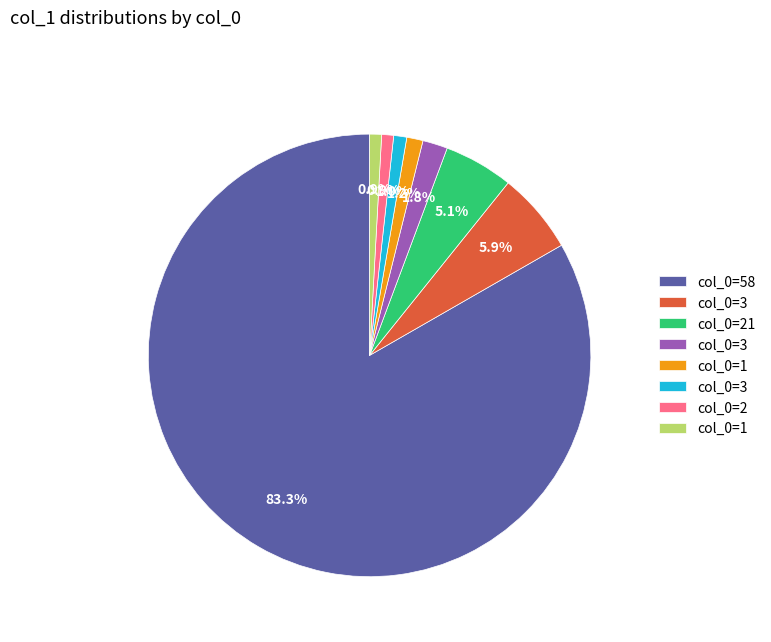

Does any single category account for the majority?

Yes